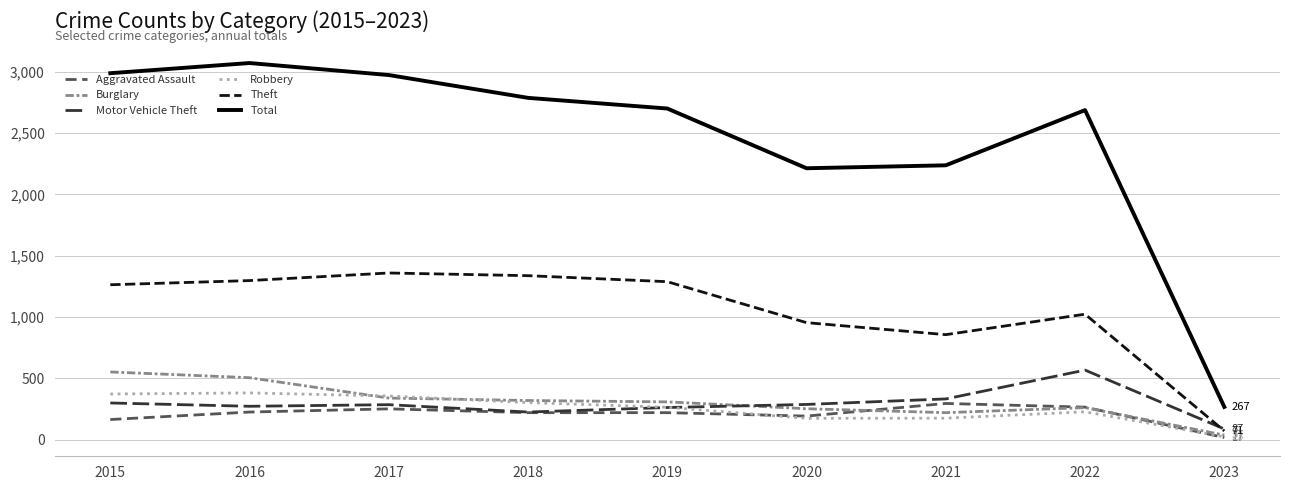

What is the total value across all series at 2017?

5563